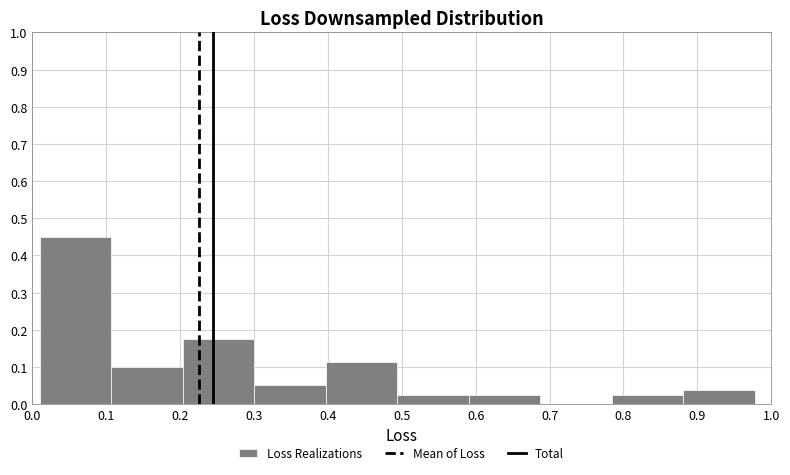

Reading left to right, transcribe this chart: for each bar, give the range it covers on the x-axis and its height. Neither the bar edges nor the heights are printed on the chart, so give them approximately, as read against the axes.

0.01 to 0.11: 0.45
0.11 to 0.20: 0.10
0.20 to 0.30: 0.18
0.30 to 0.40: 0.05
0.40 to 0.49: 0.11
0.49 to 0.59: 0.03
0.59 to 0.69: 0.03
0.69 to 0.78: 0
0.78 to 0.88: 0.03
0.88 to 0.98: 0.04